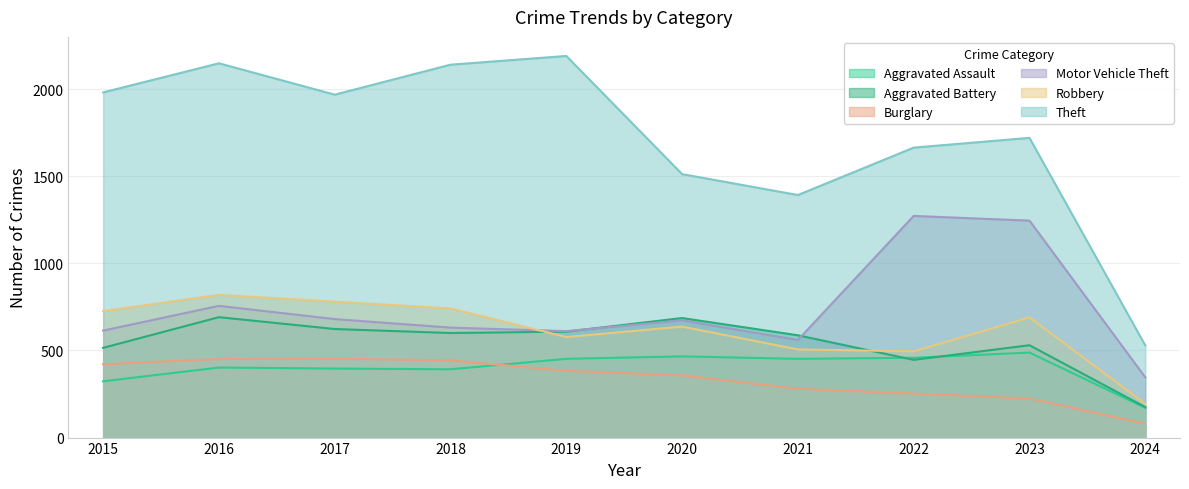

The value of Robbery at 2019 is 577. True or false?

True